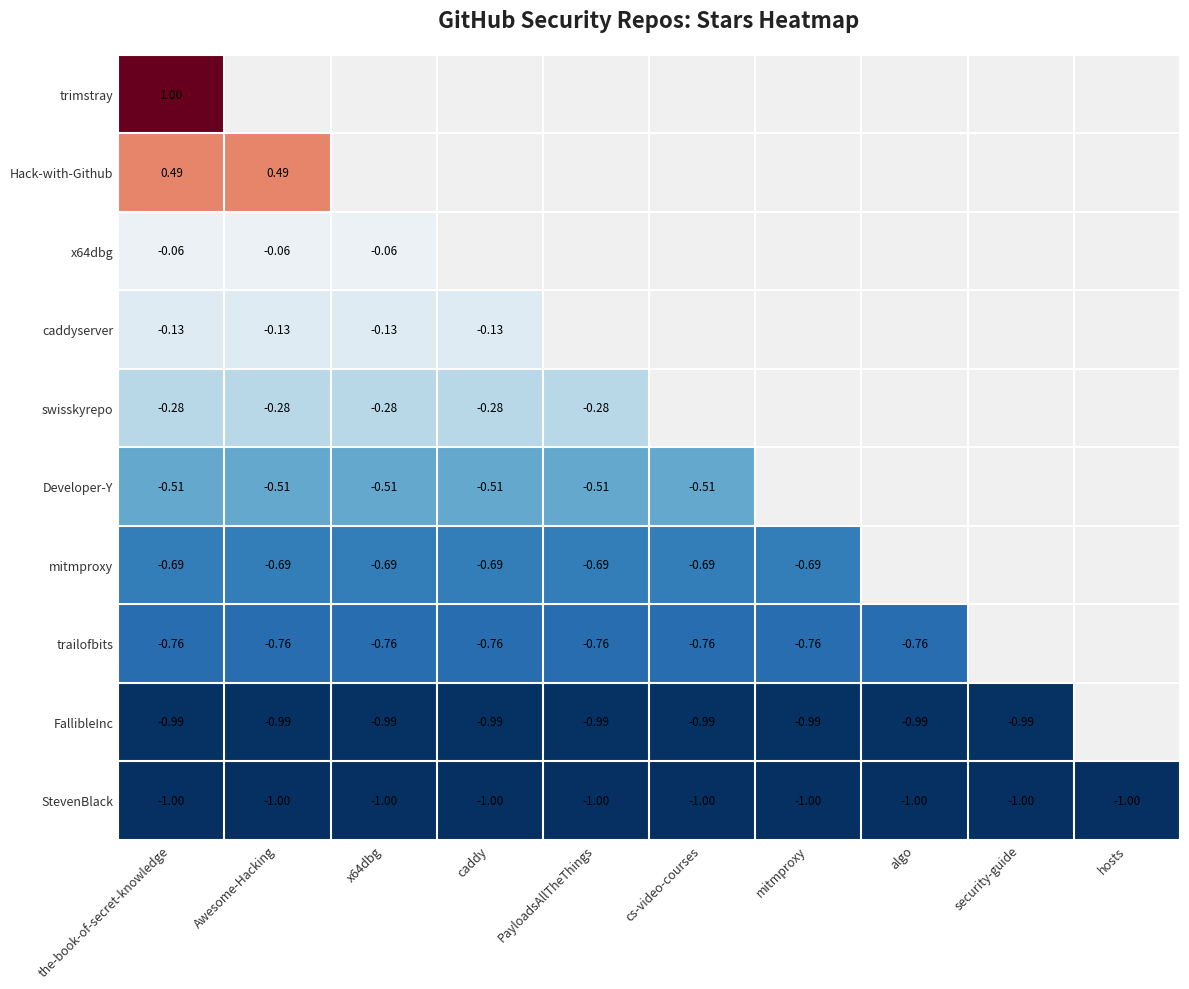

The x64dbg series shows -0.1 at Awesome-Hacking. True or false?

True